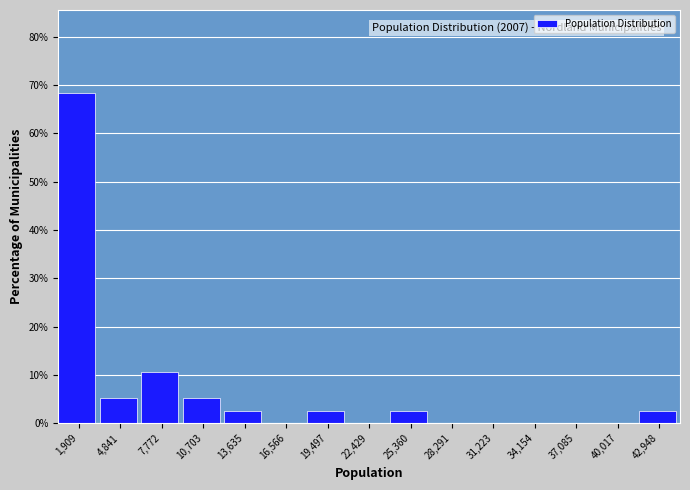

Which range on the x-axis has the tallest bar?

500 to 3500